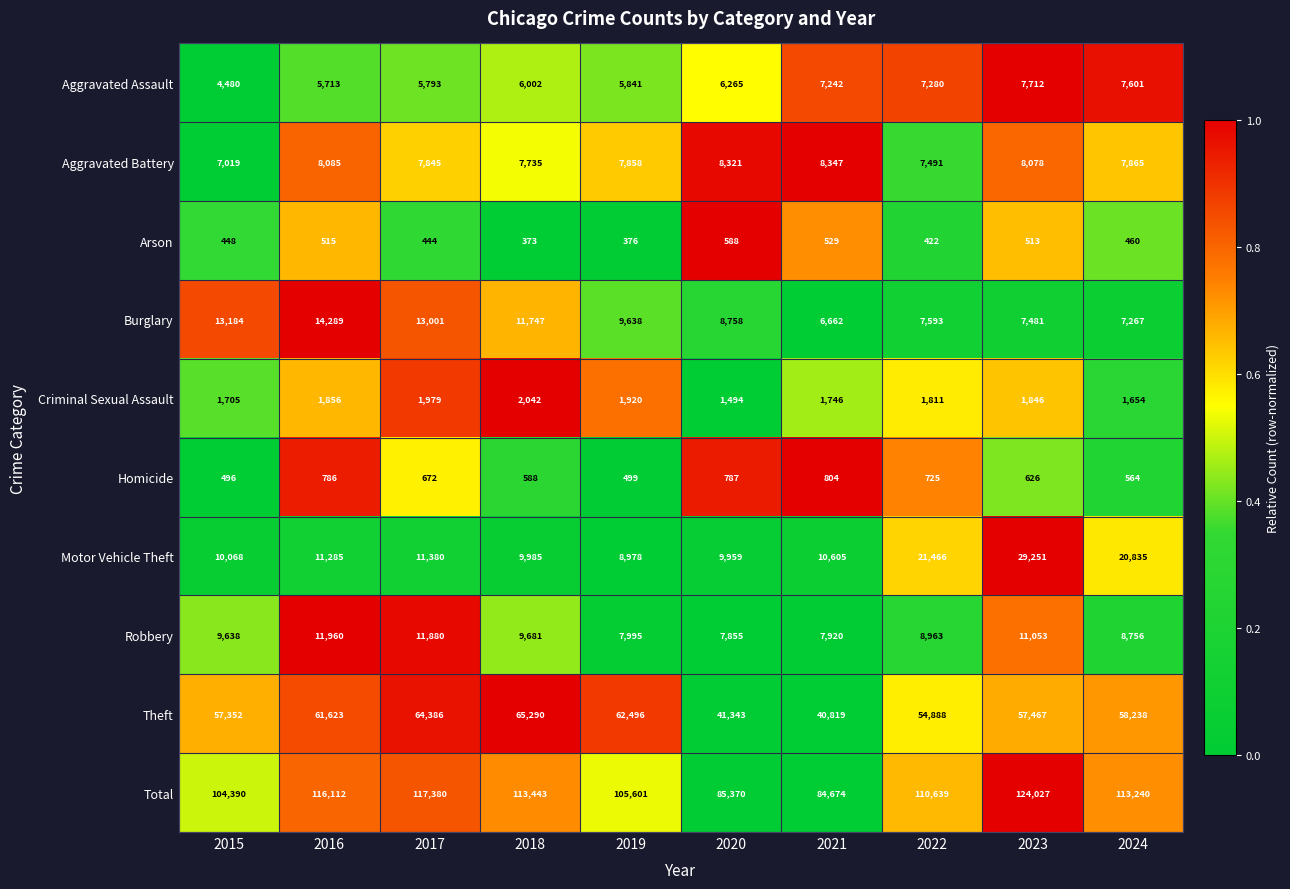

Rank the series at 2015 from lowest to highest value.

Arson, Homicide, Criminal Sexual Assault, Aggravated Assault, Aggravated Battery, Robbery, Motor Vehicle Theft, Burglary, Theft, Total